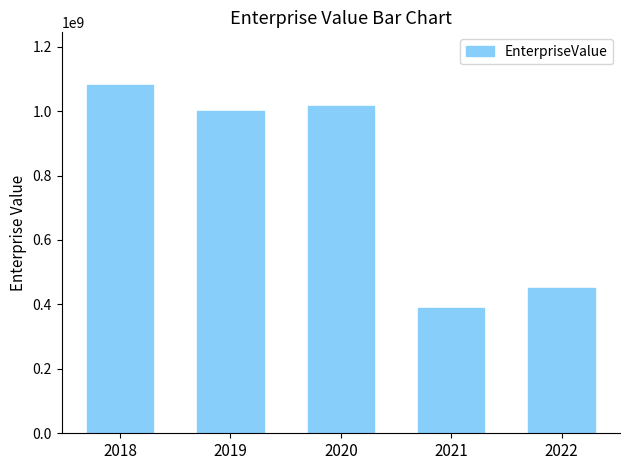

What is the change in value from 2018 to 2022?

-630597152.8